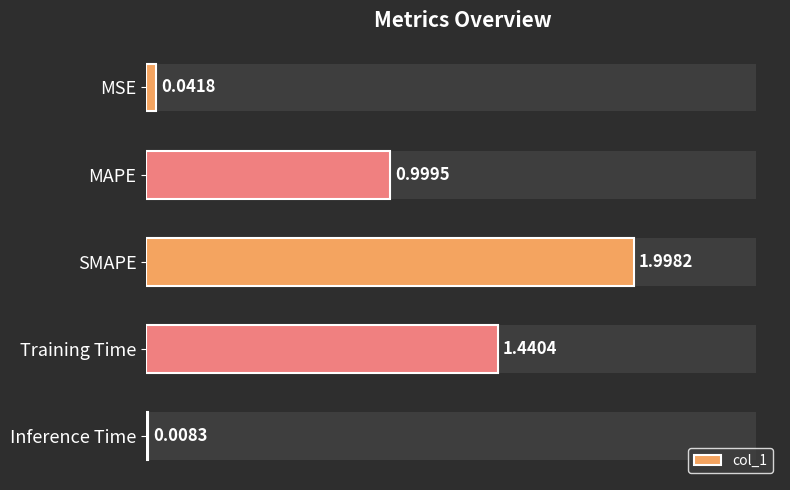

What is the maximum value shown in the chart?

2.0